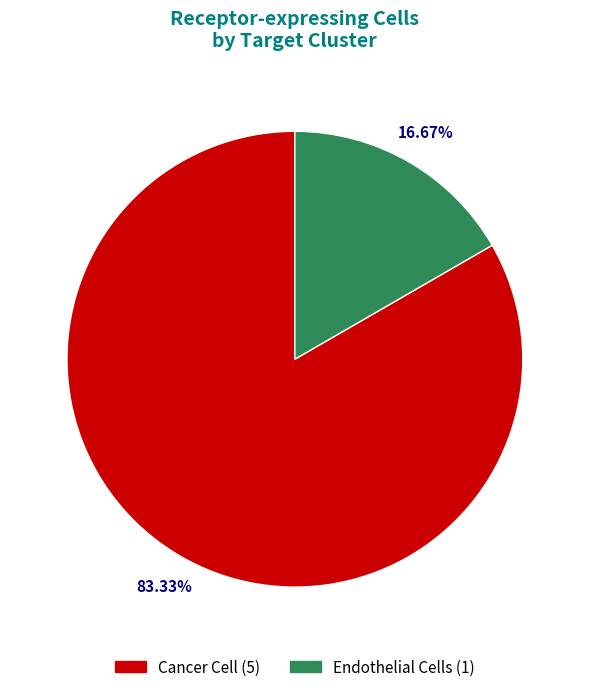

Does Cancer Cell represent more than half of the total?

Yes